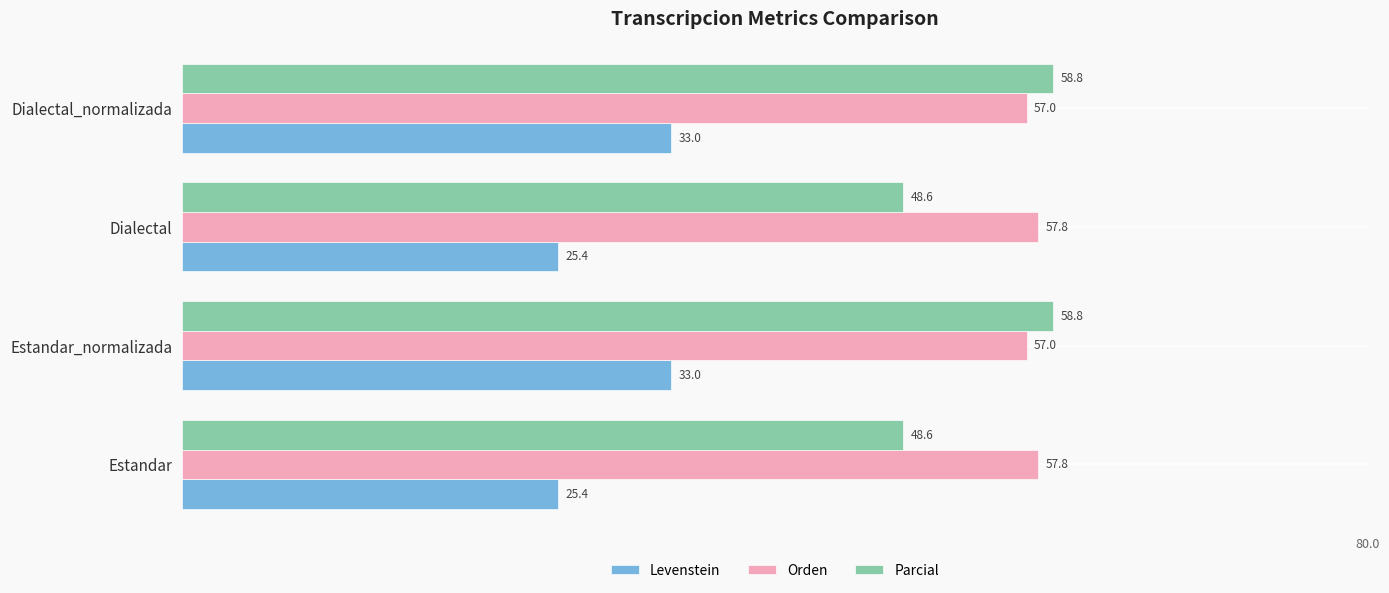

Rank the series by their maximum value, from highest to lowest.

Parcial, Orden, Levenstein